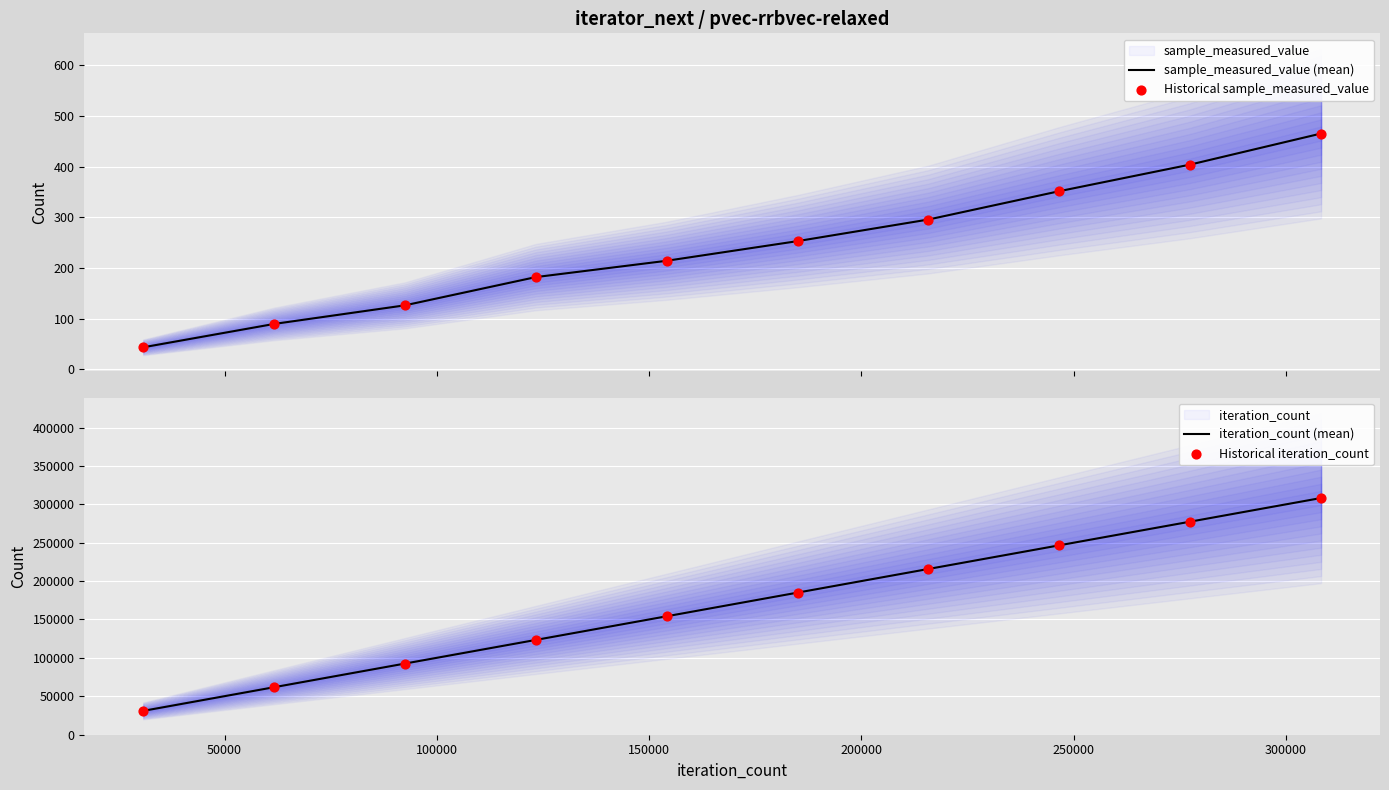

Which series contains the lowest Y value?

sample_measured_value (mean)